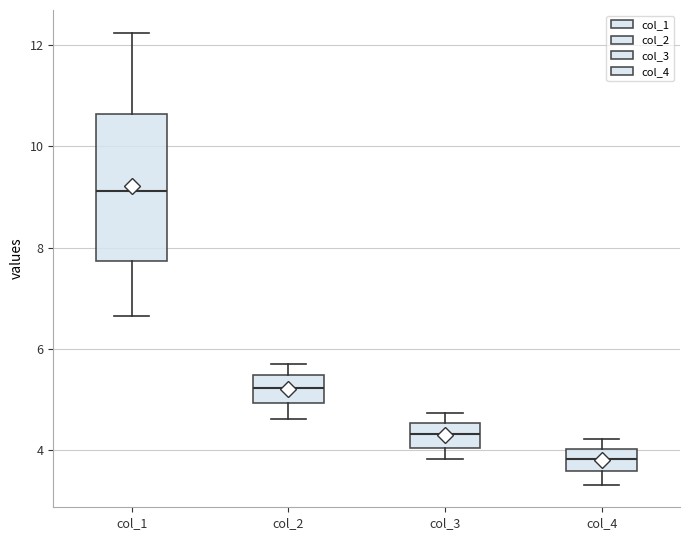

Where does the lower whisker of the box for col_2 end on the y-axis? The values are not printed on the chart, so give them approximately, as read against the axis.

4.6